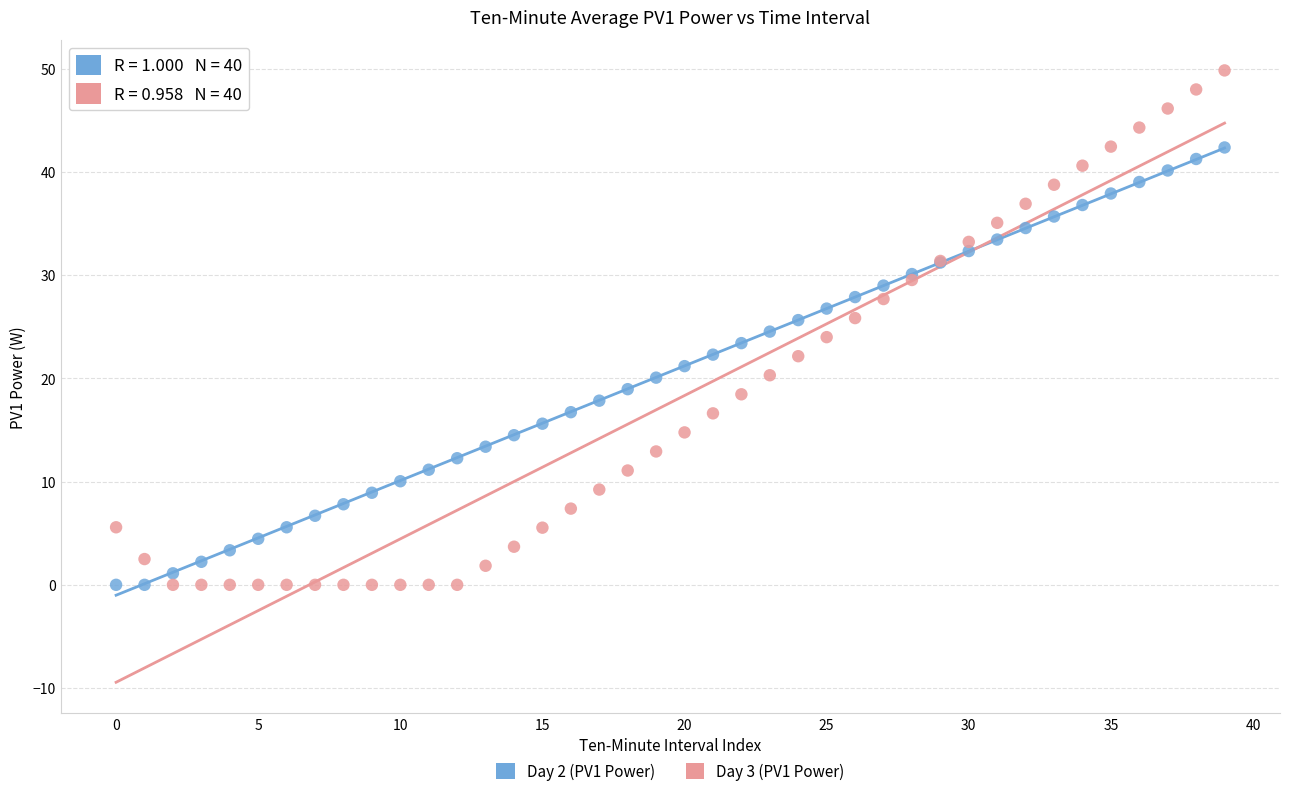

Which series has the largest Y range (max minus min)?

Day 3 (PV1 Power)